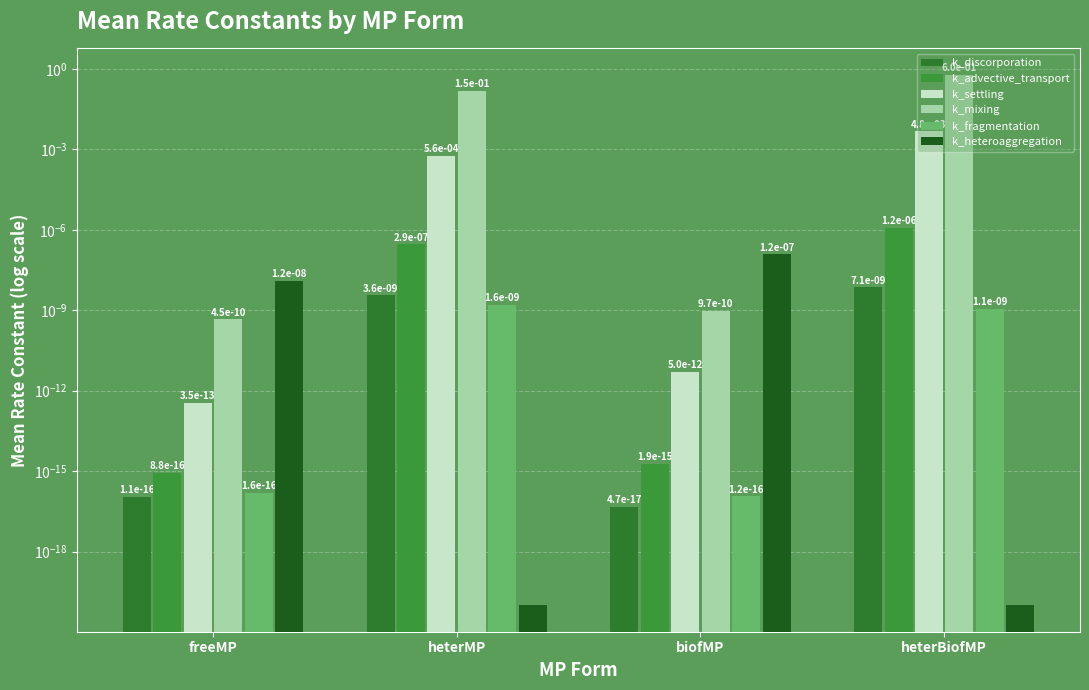

At which label does k_heteroaggregation reach its peak?

biofMP